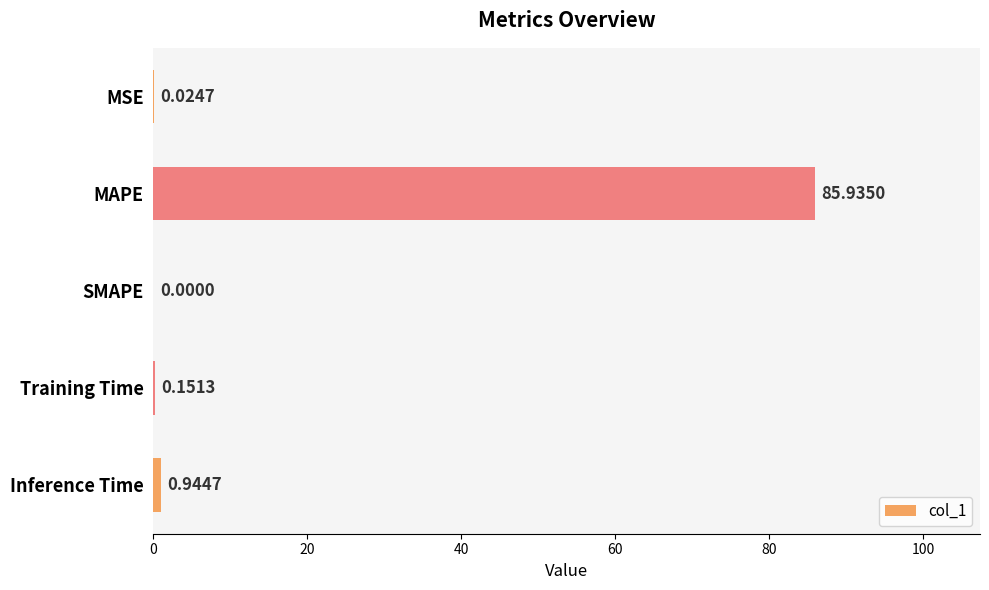

What is the change in value from MAPE to Inference Time?

-85.0